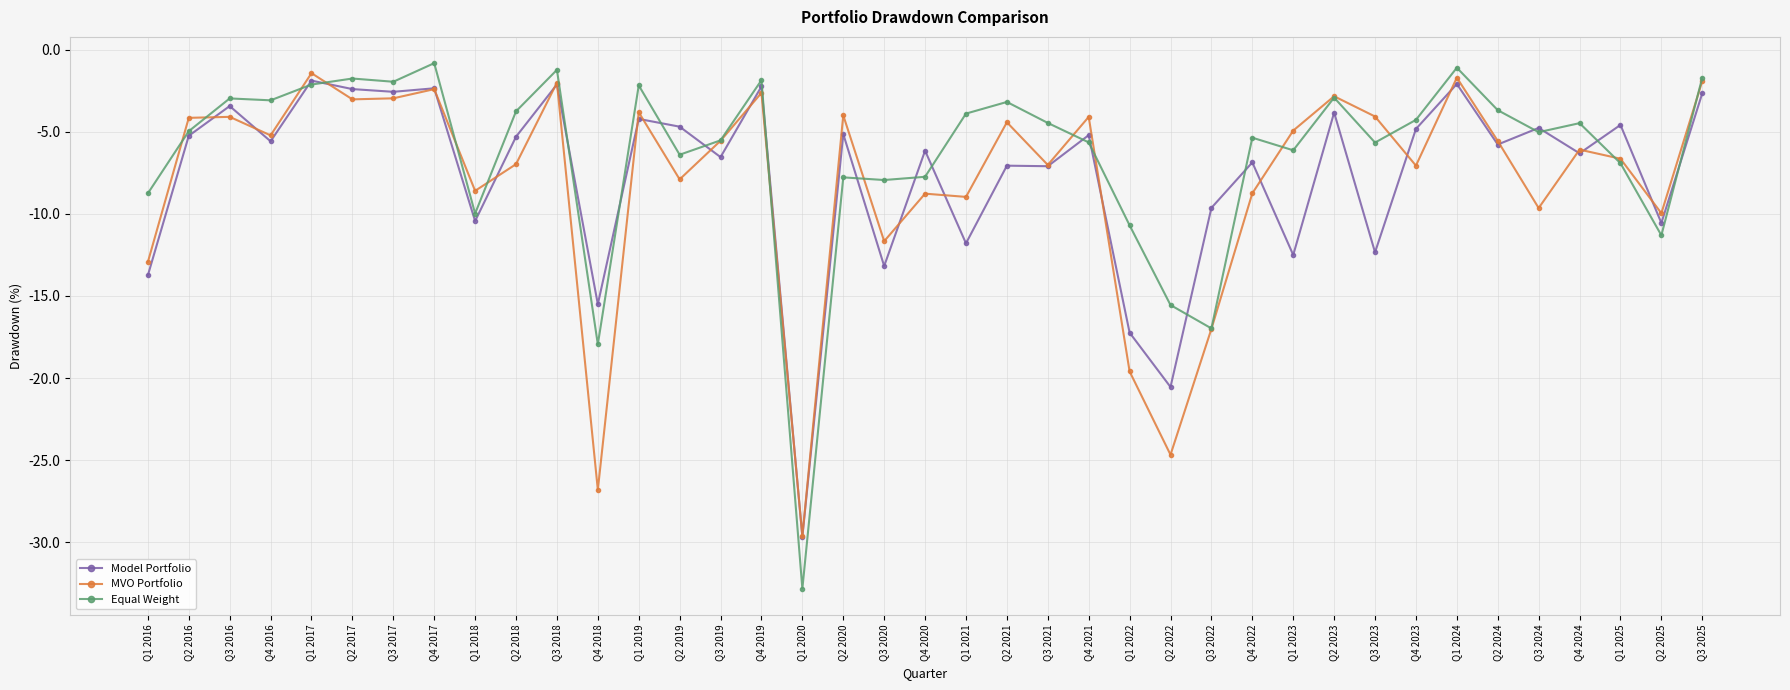

List the series in order of their peak value, highest first.

Equal Weight, MVO Portfolio, Model Portfolio